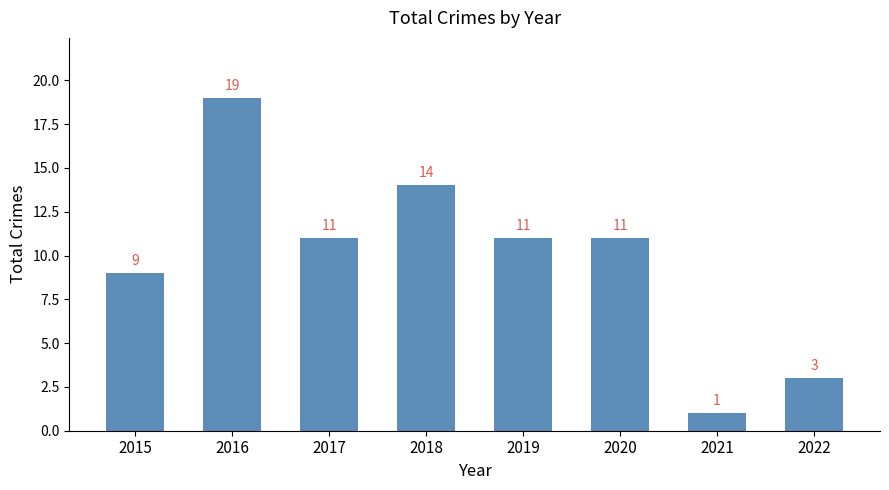

What is the sum of the values at 2017 and 2021?

12